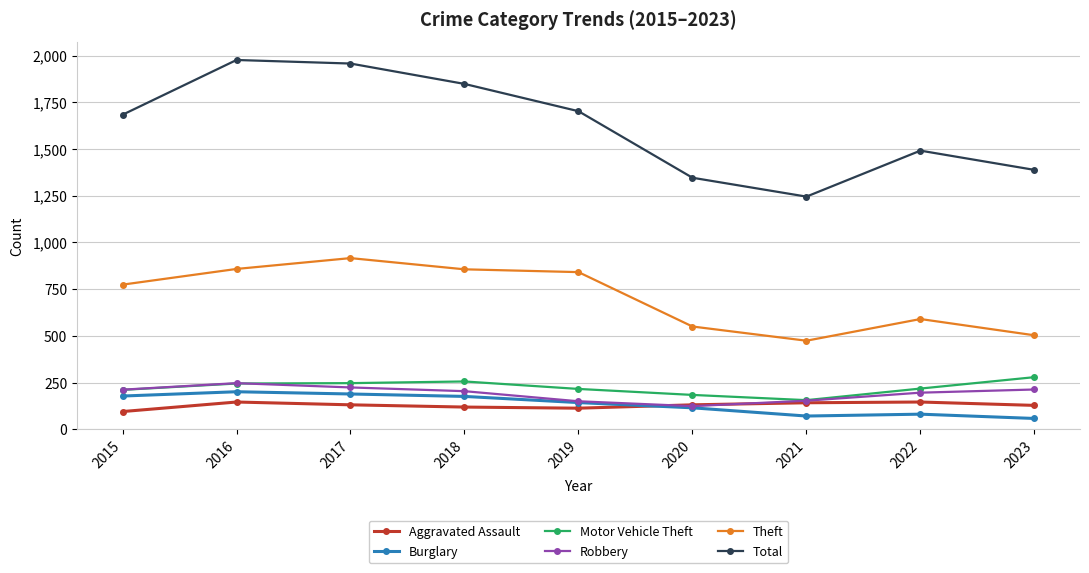

What is the total value across all series at 2023?

2569